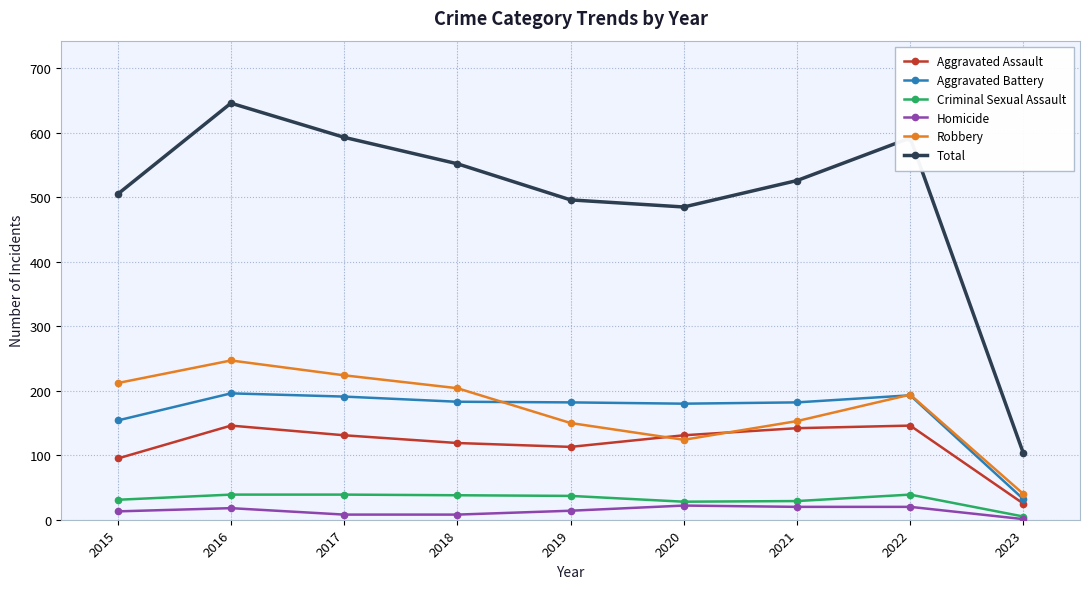

At how many categories does at least one series exceed 396?

8